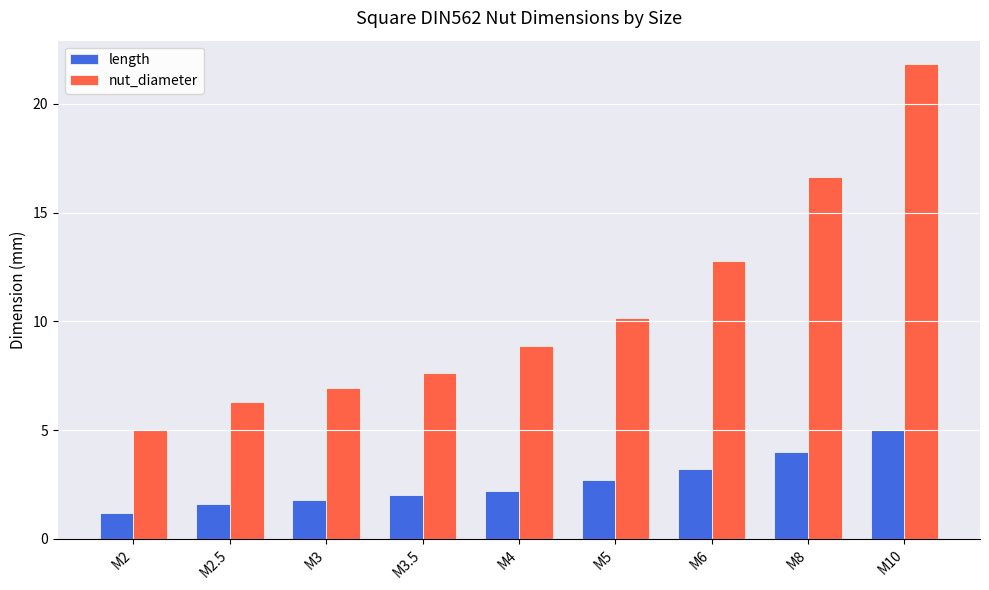

What is the total value across all series at M2?

6.2